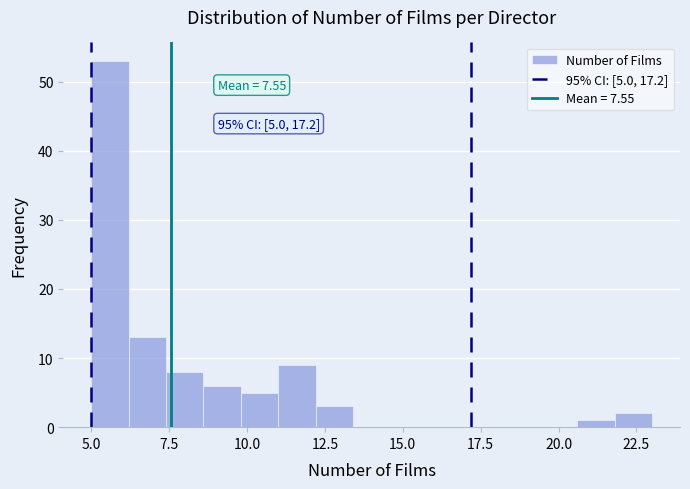

Read against the x-axis, roughly where is the centre of the tallest bar?

5.5